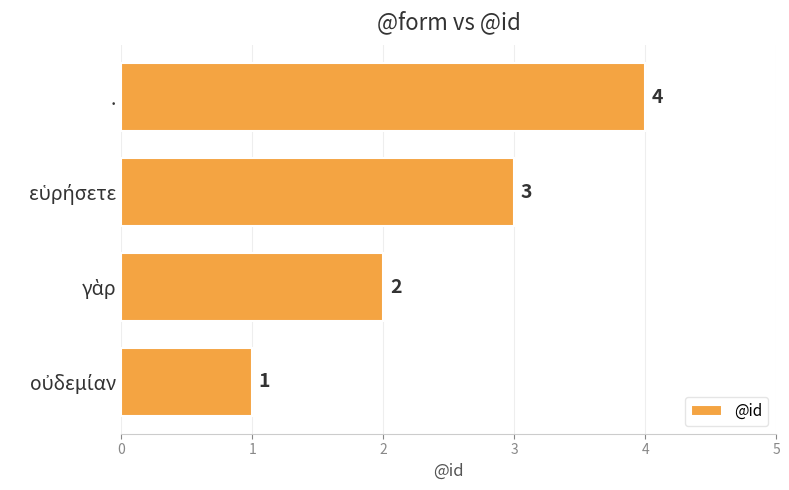

Does the chart contain any negative values?

No